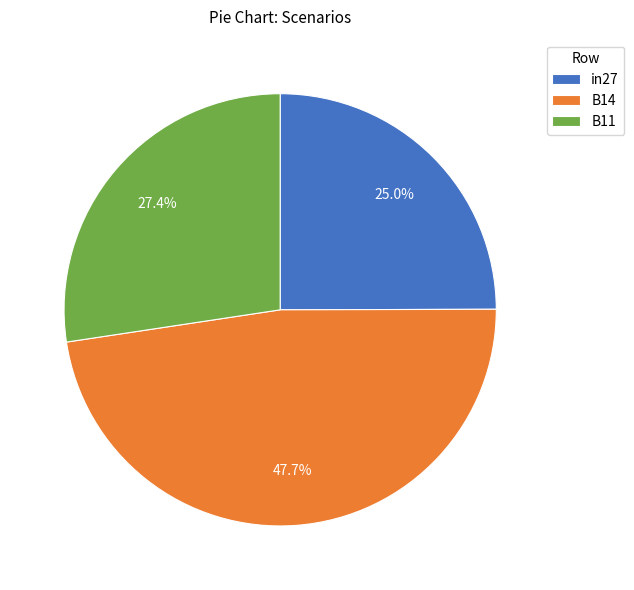

Does in27 represent more than half of the total?

No